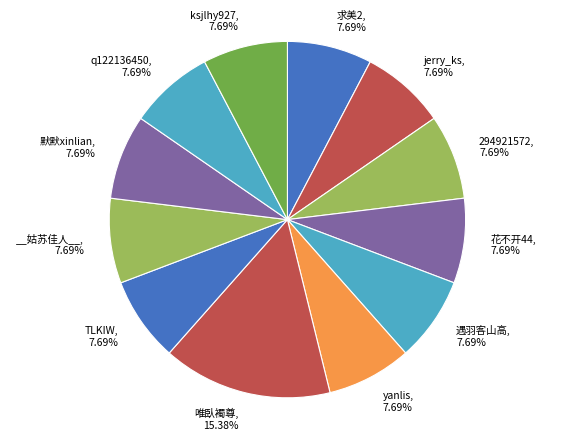

How many segments does this pie chart have?

12